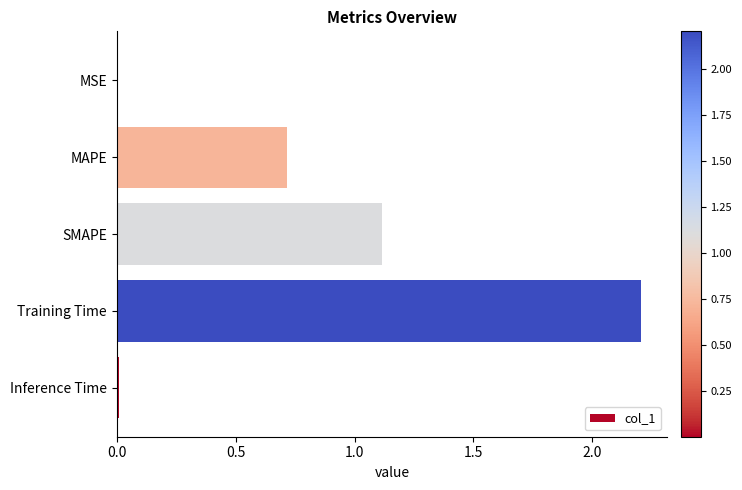

Does the chart contain stacked bars?

No